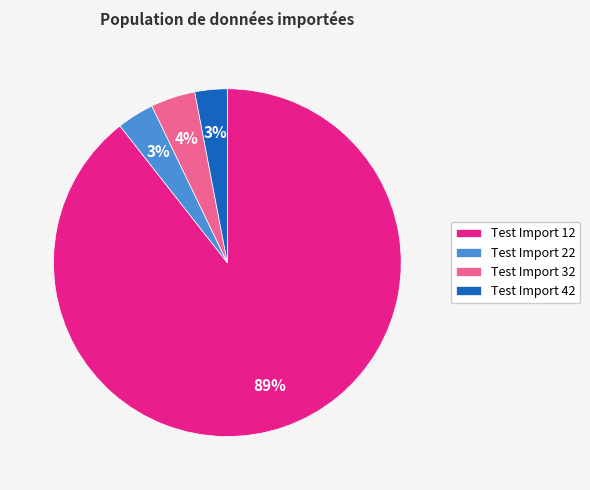

Which category has the biggest portion of the pie?

Test Import 12